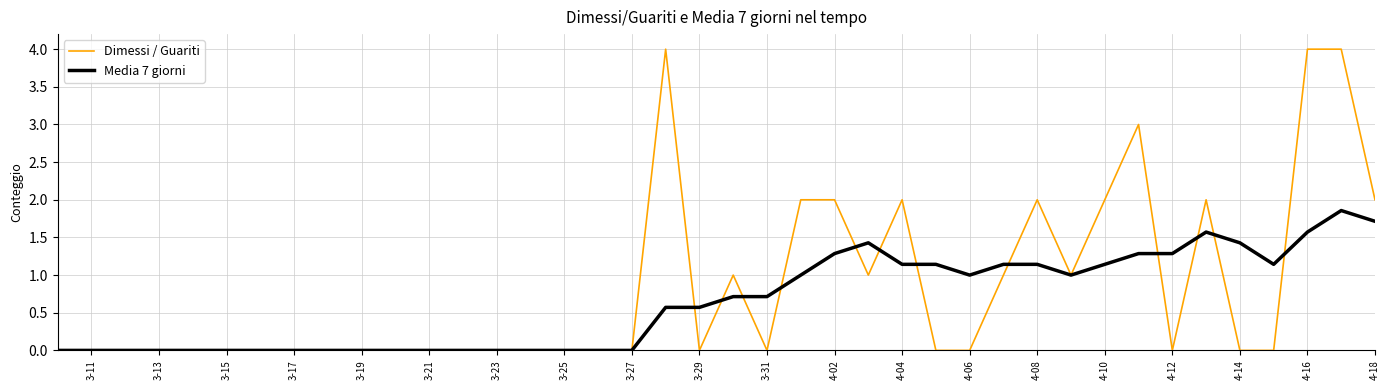

Rank the series by their maximum value, from highest to lowest.

Dimessi / Guariti, Media 7 giorni